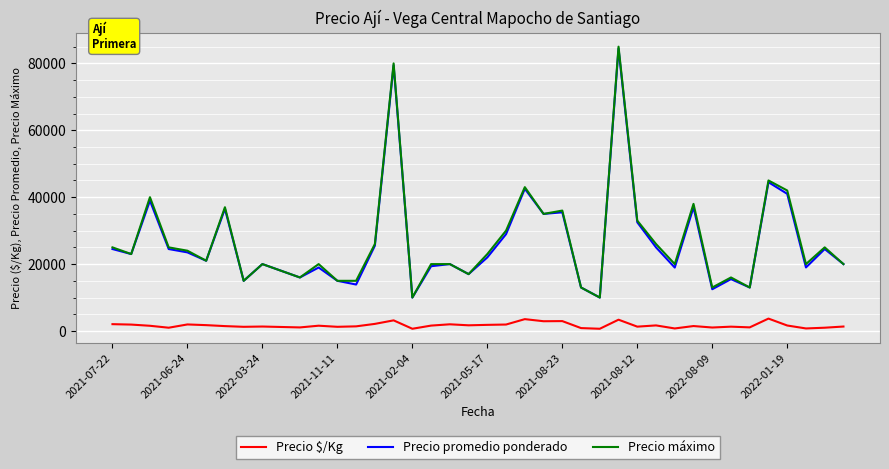

Which series has the largest range (max minus min)?

Precio máximo